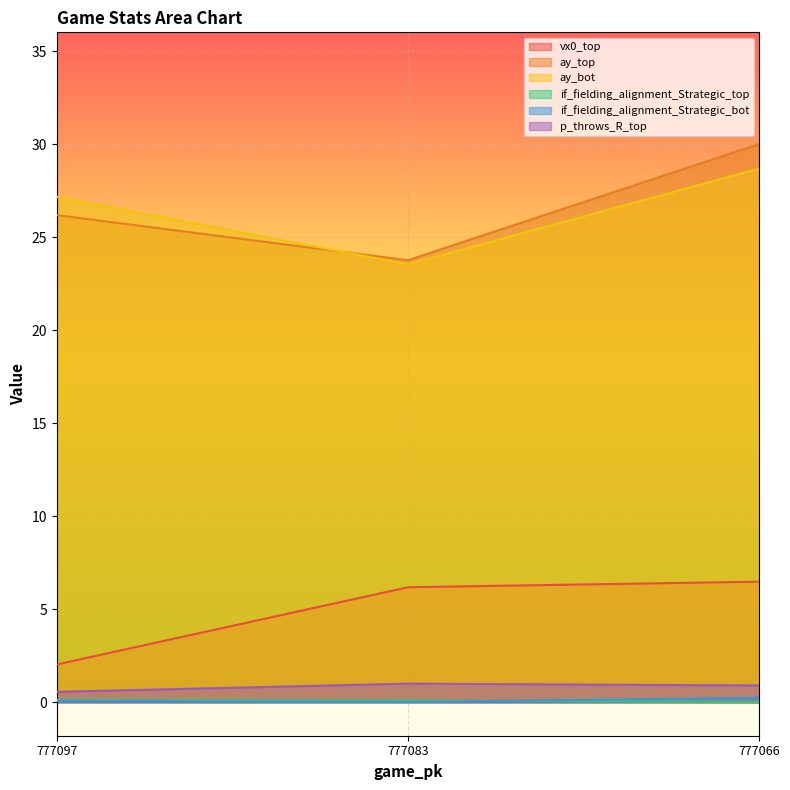

Which series has the largest total across all categories?

ay_top